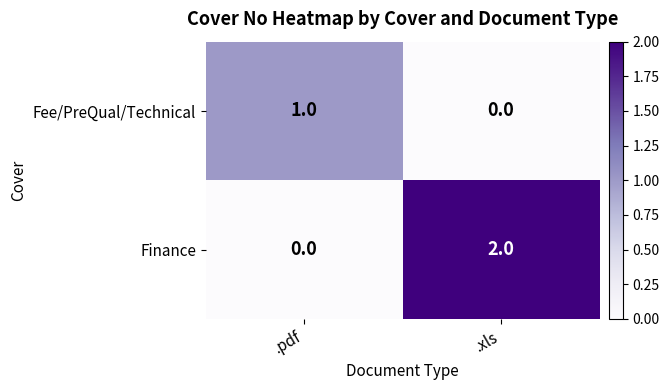

Which category has the highest value across all series?

.xls